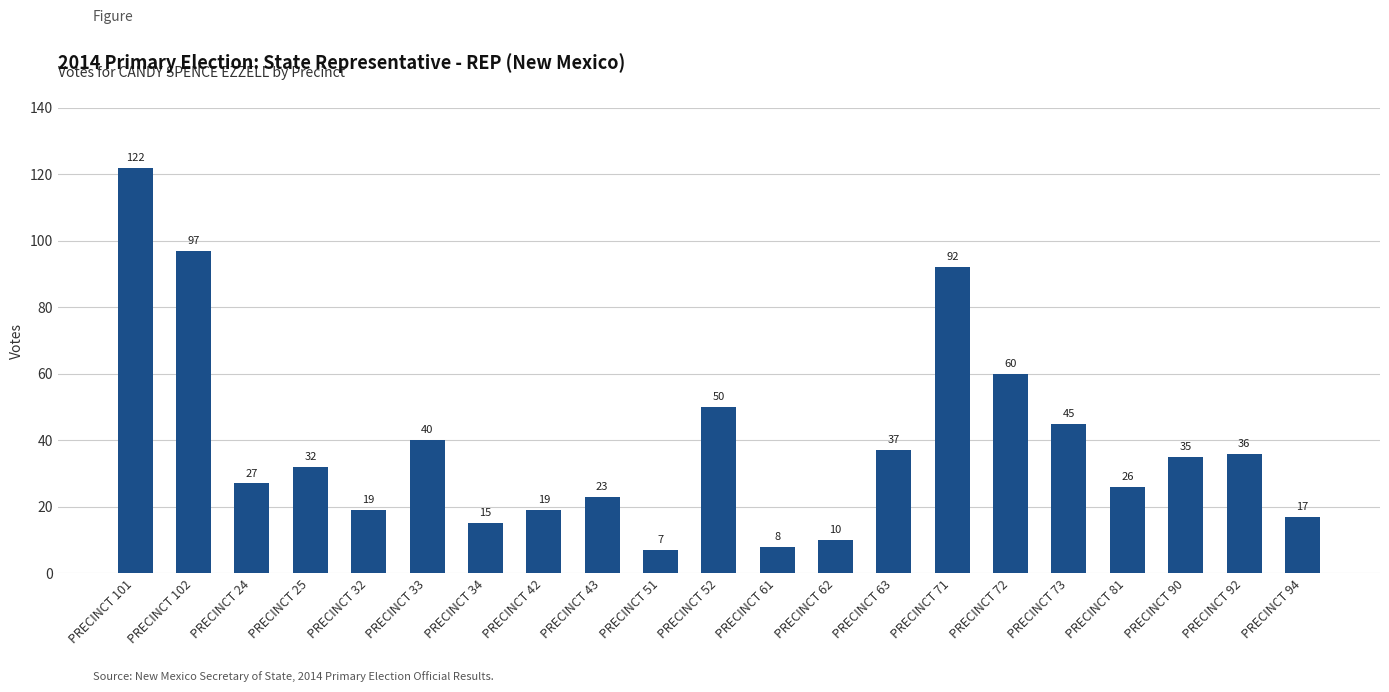

At which label is the value closest to 64?

PRECINCT 72